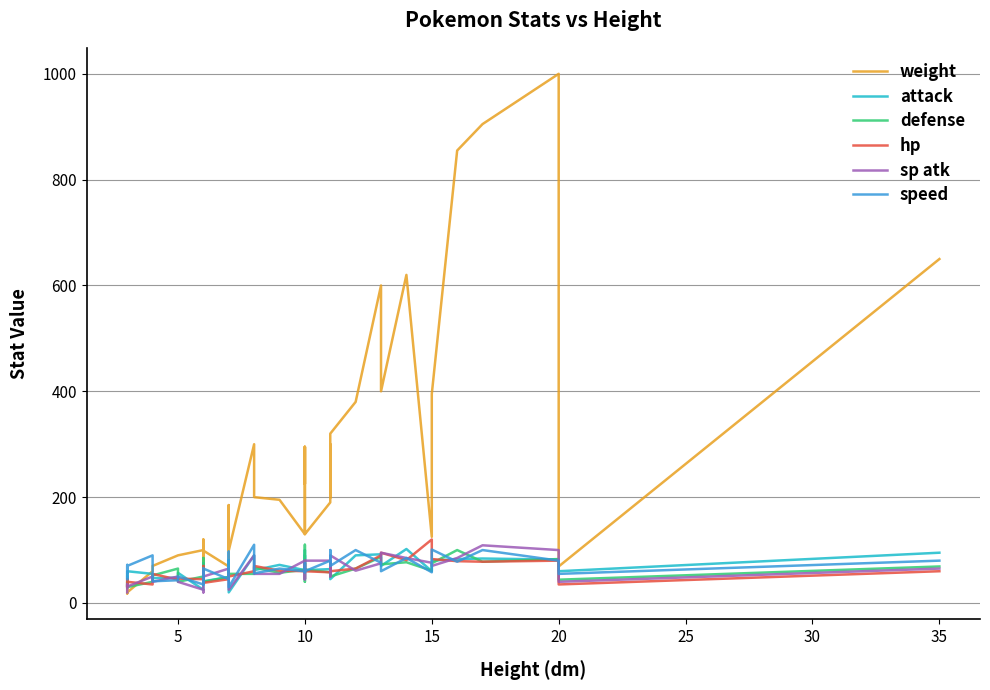

At how many categories does at least one series exceed 607?

5